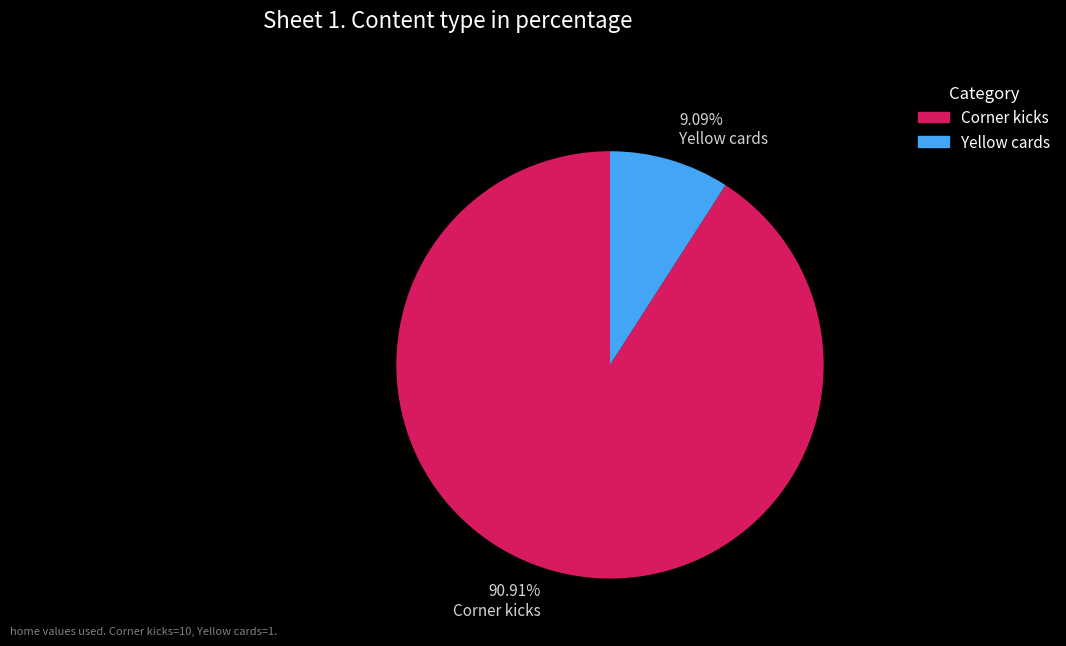

Which has a higher value, Corner kicks or Yellow cards?

Corner kicks